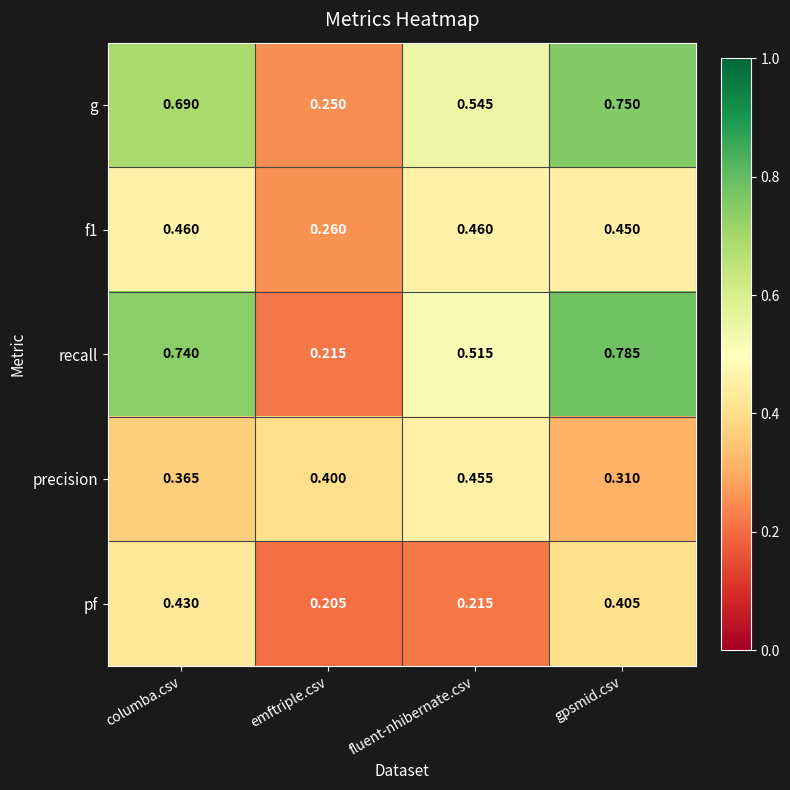

Which label corresponds to the largest value in the chart?

gpsmid.csv